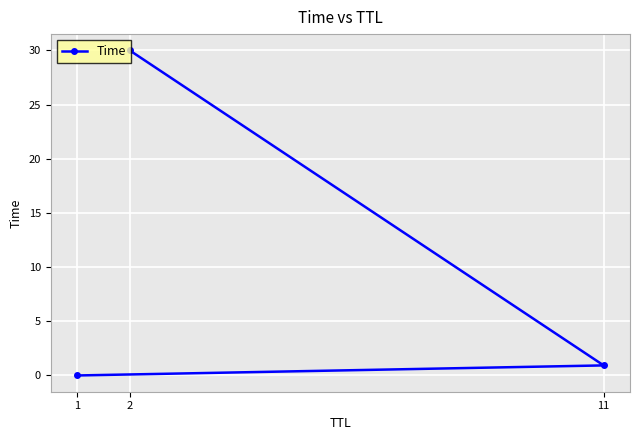

Rank the categories by value from lowest to highest.

1, 11, 2